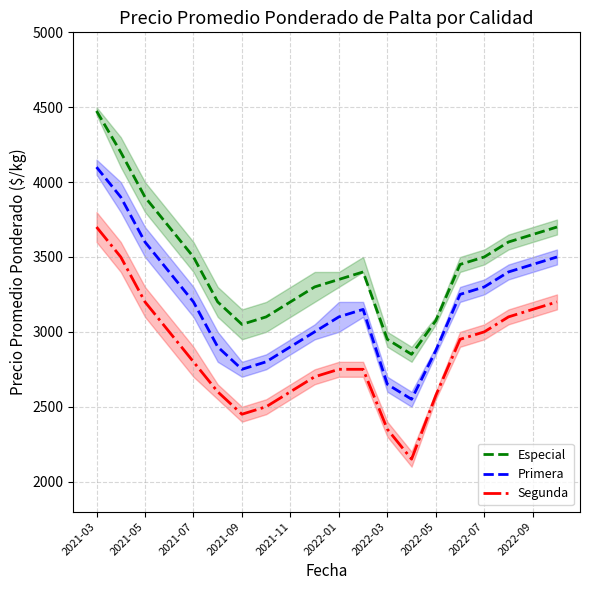

Is the value of Especial at 2022-01 greater than the value of Segunda at 2022-07?

Yes